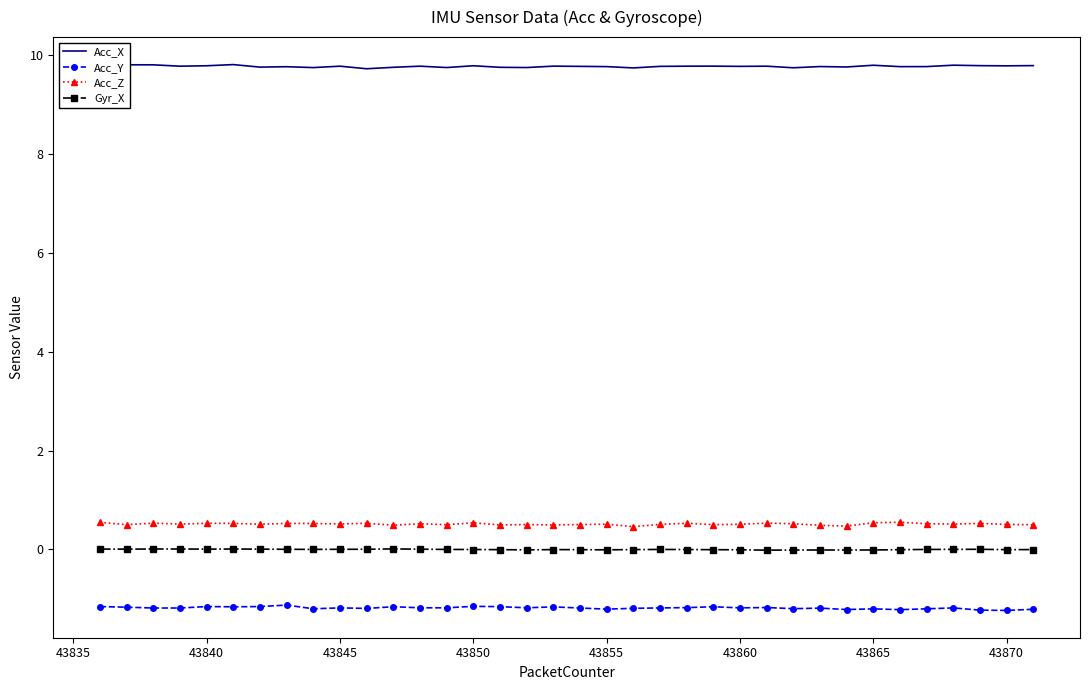

True or false: Acc_X and Acc_Z intersect in this chart.

False